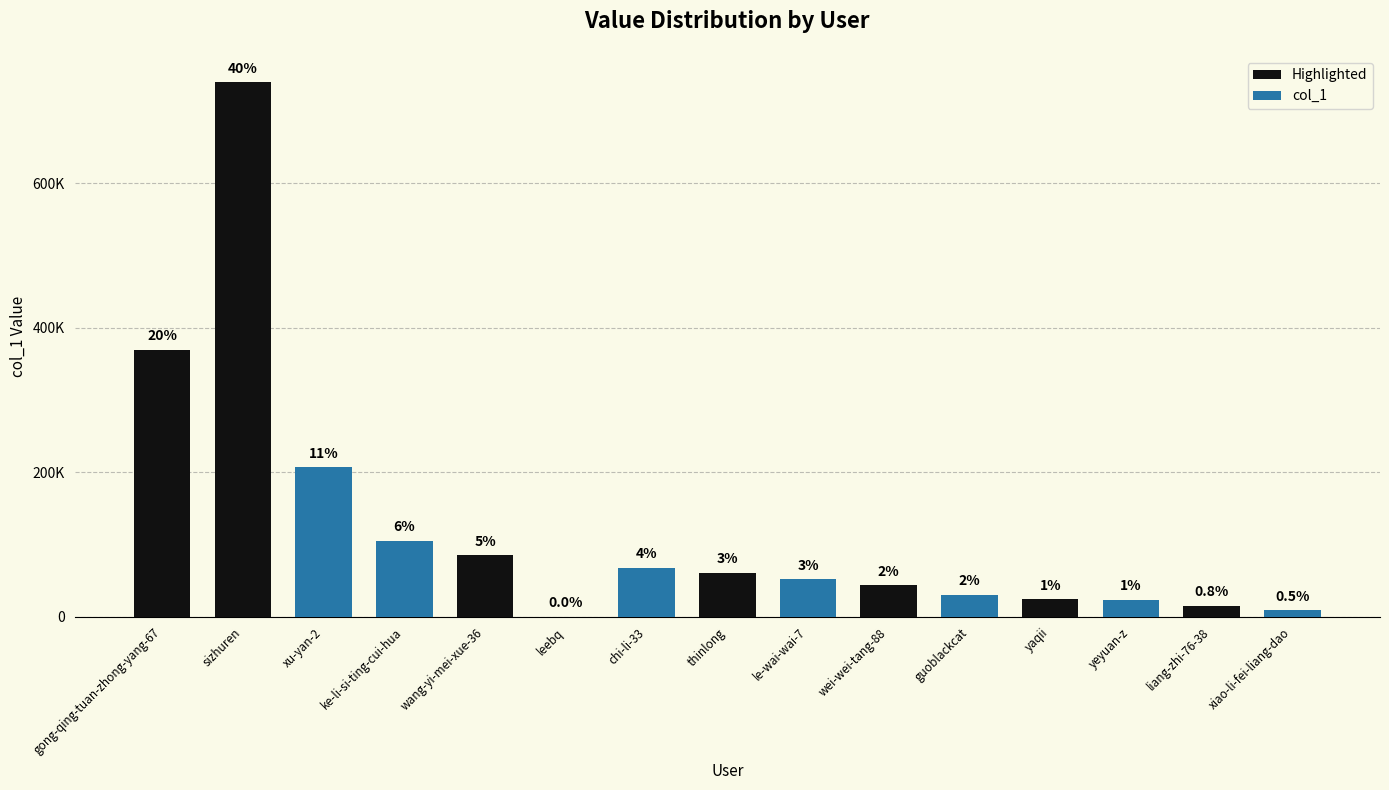

How many data points are less than 51685?

7